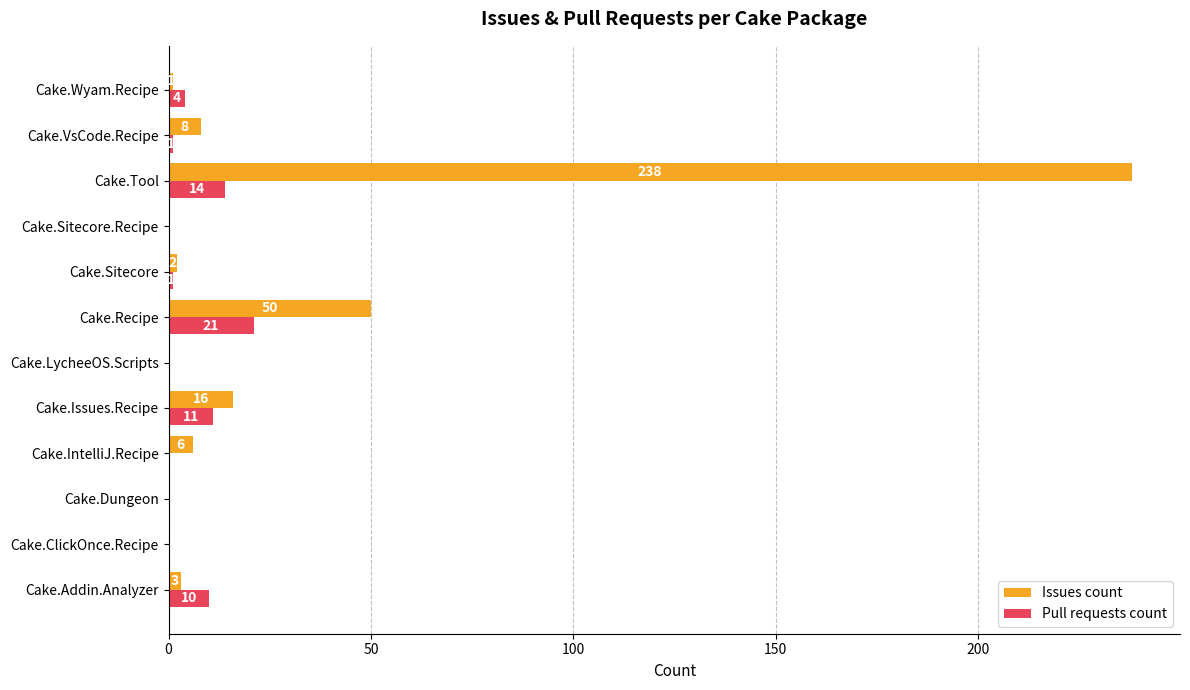

What is the sum of all Pull requests count values?

62